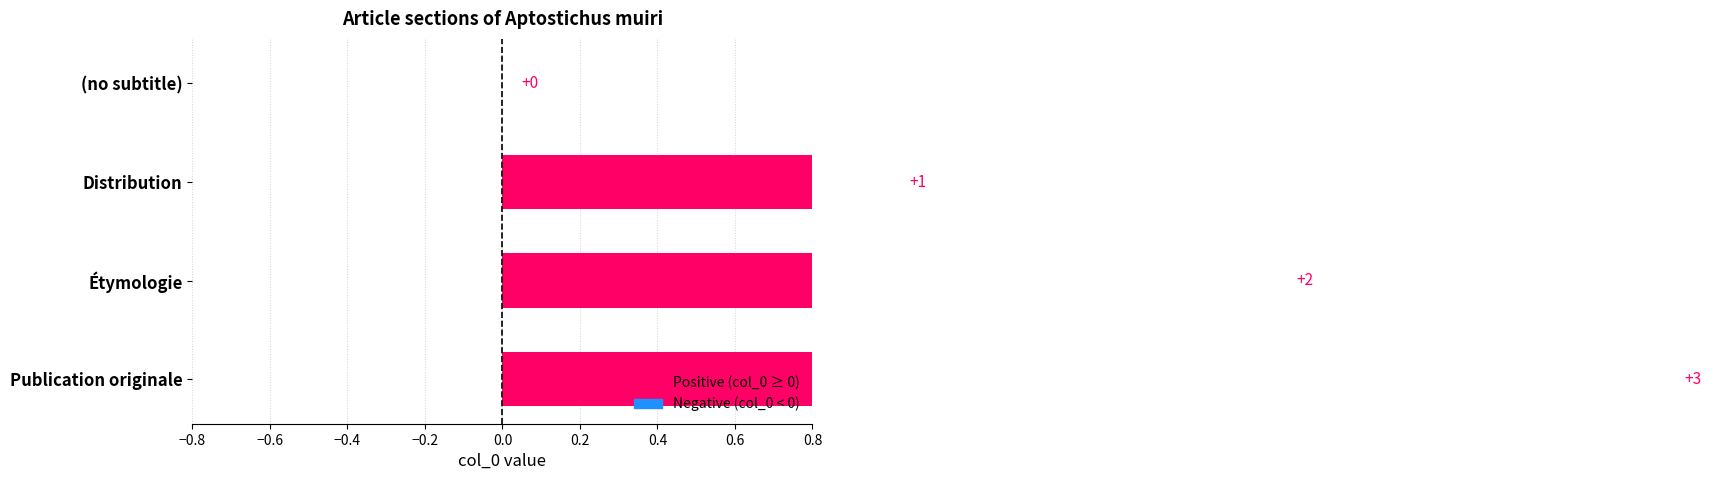

What is the value of the 2nd bar from the left?

1